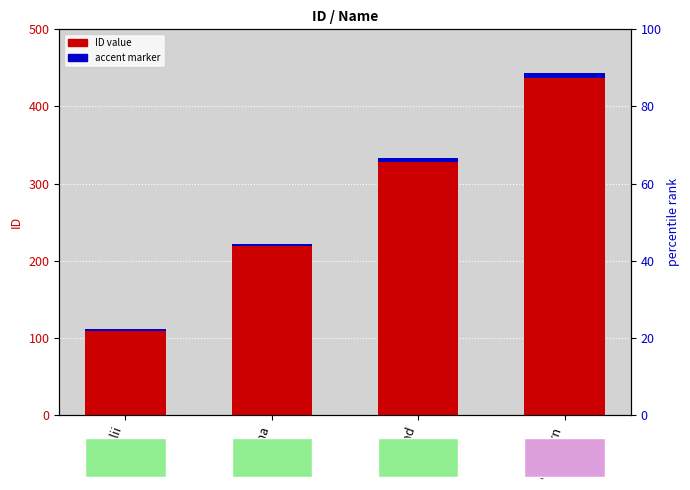

What is the difference between the second highest and minimum values in the accent marker series?

3.3